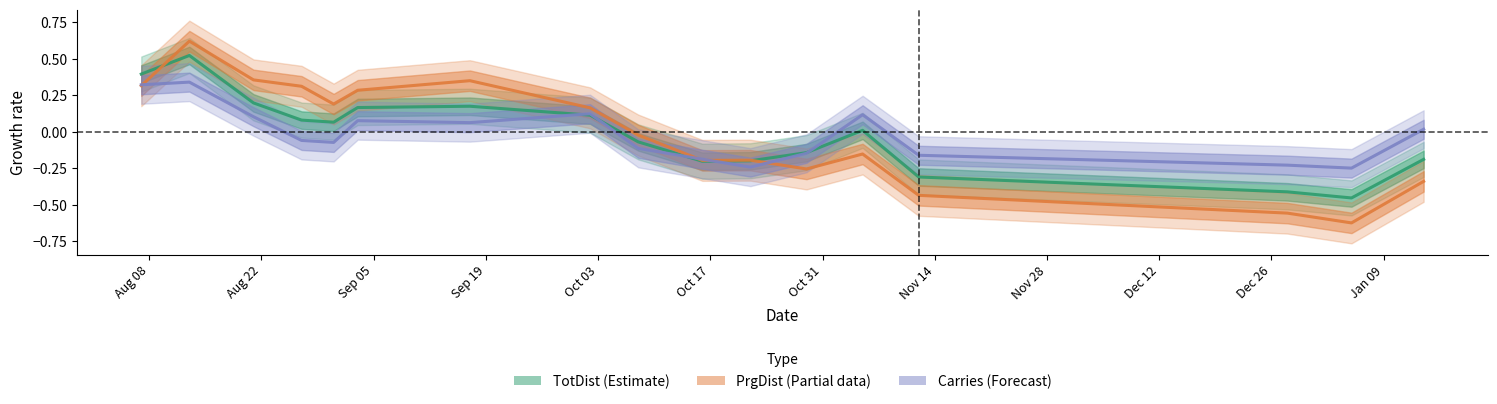

How many times do TotDist (Estimate) and Carries (Forecast) cross each other?

5